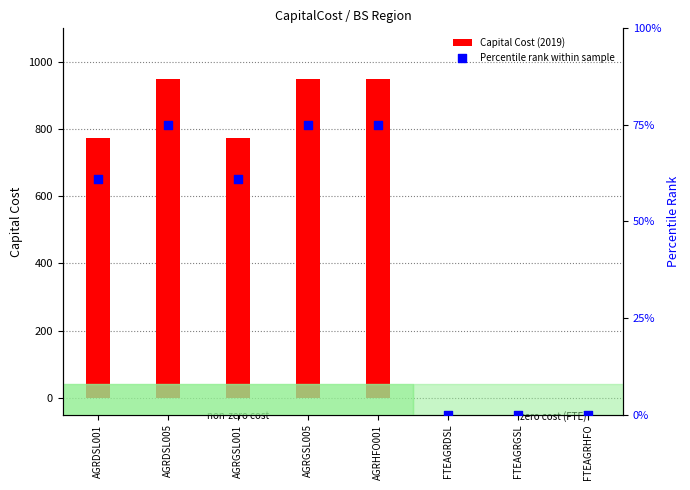

Which series contains the highest Y value?

Capital Cost (2019)